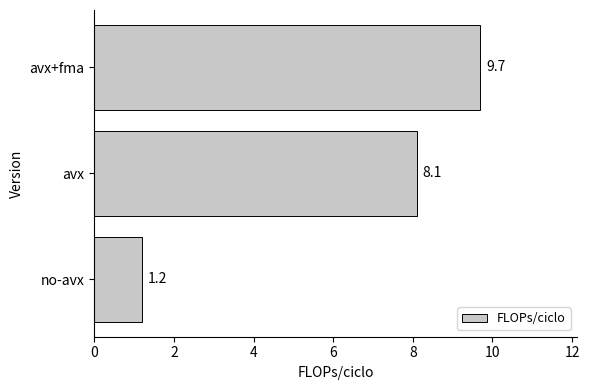

What is the change in value from avx to avx+fma?

+1.6